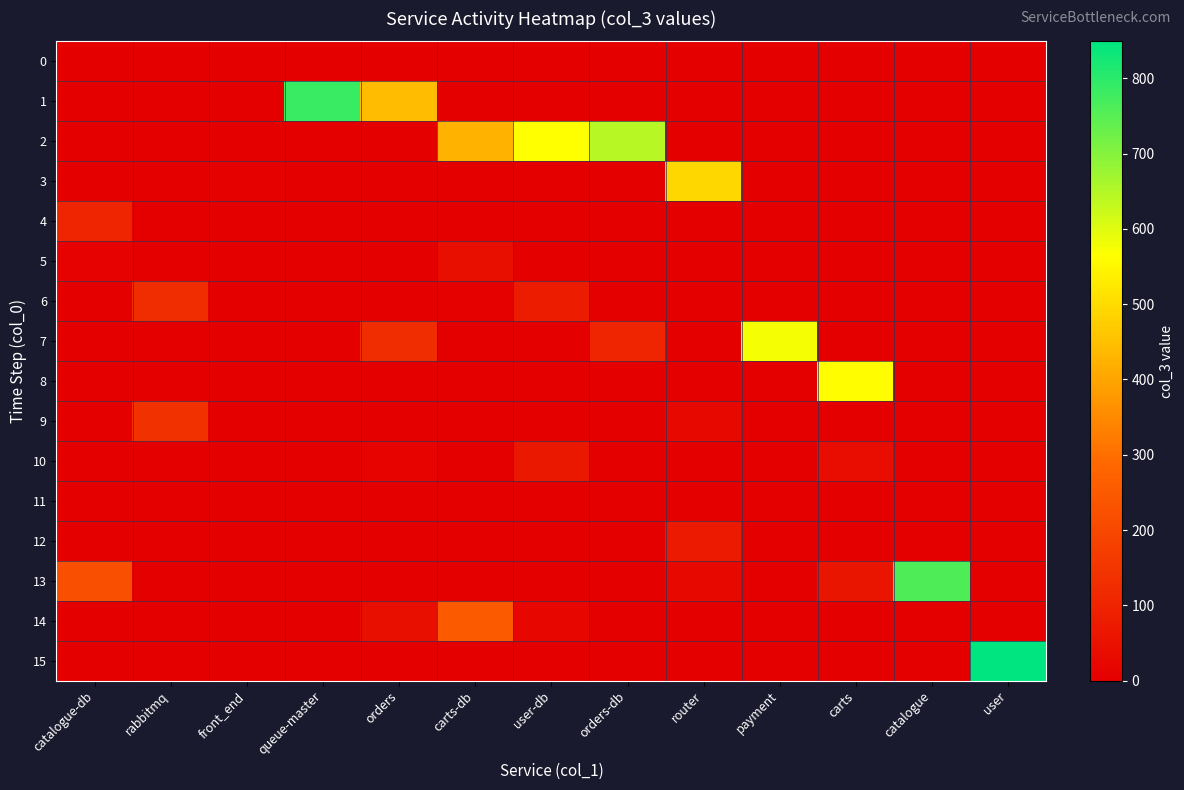

At how many categories does at least one series exceed 66?

12